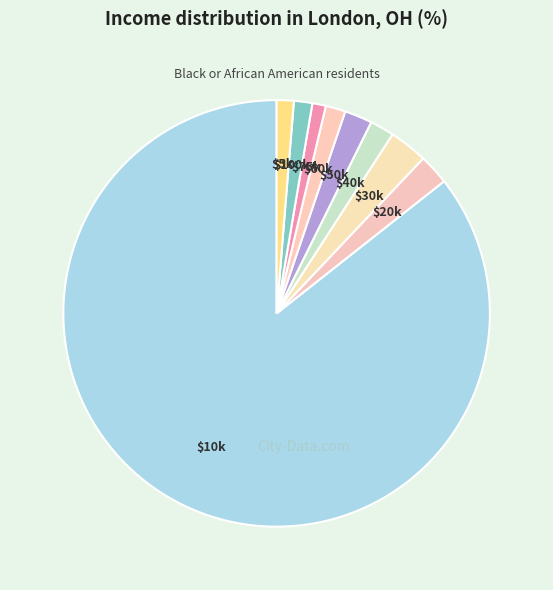

Is it true that $40k is 16% of the pie?

False